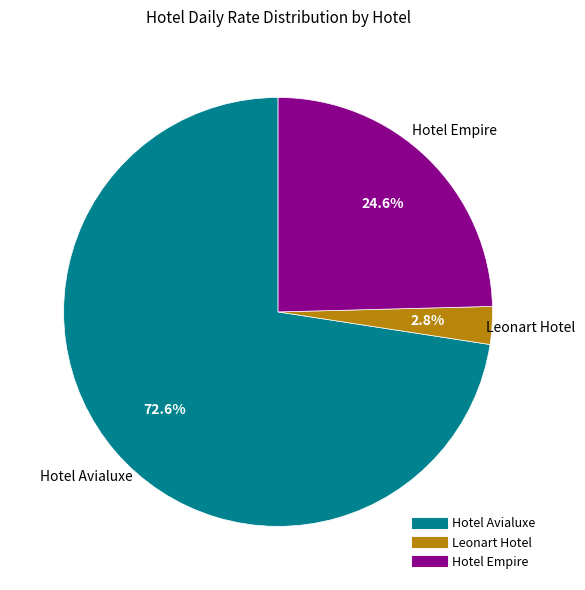

Is there a majority slice in this chart?

Yes